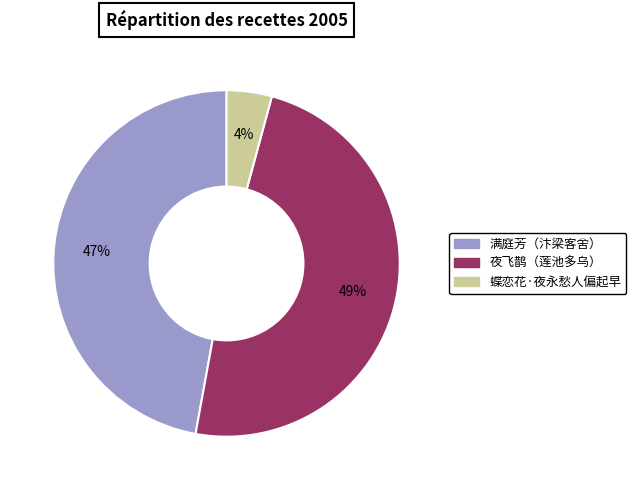

Rank the categories by value from lowest to highest.

蝶恋花·夜永愁人偏起早, 满庭芳（汴梁客舍）, 夜飞鹊（莲池多乌）